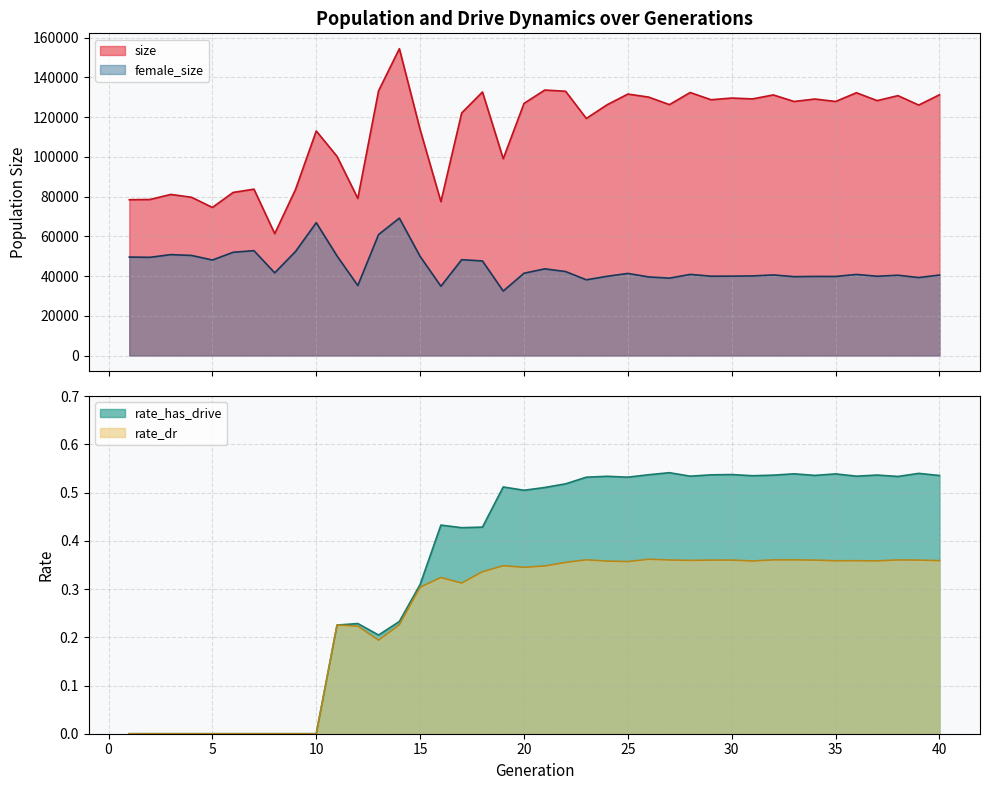

True or false: size and female_size intersect in this chart.

False